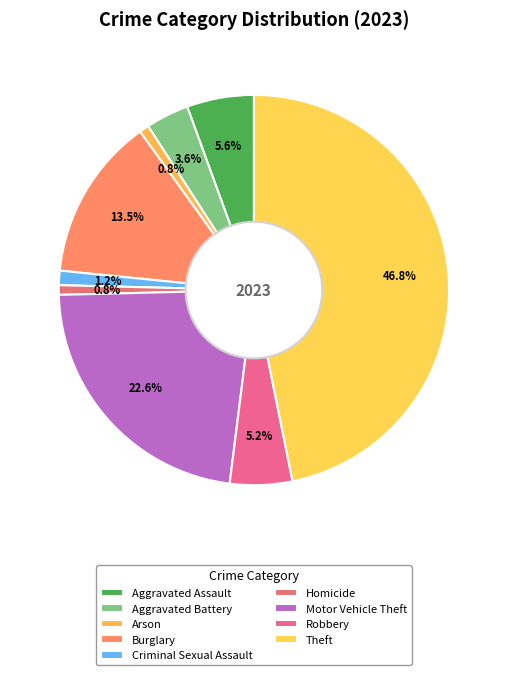

How many slices are in this pie chart?

9